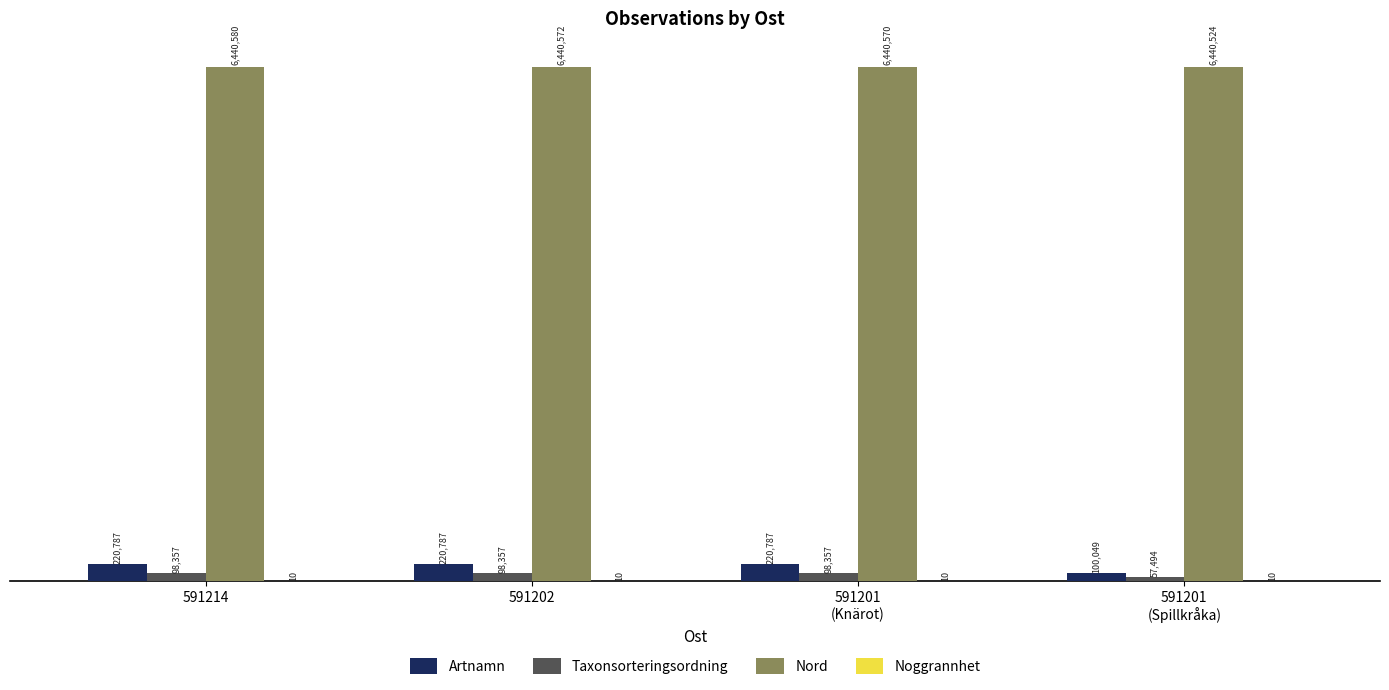

Are the bars grouped side by side (vs. stacked)?

Yes